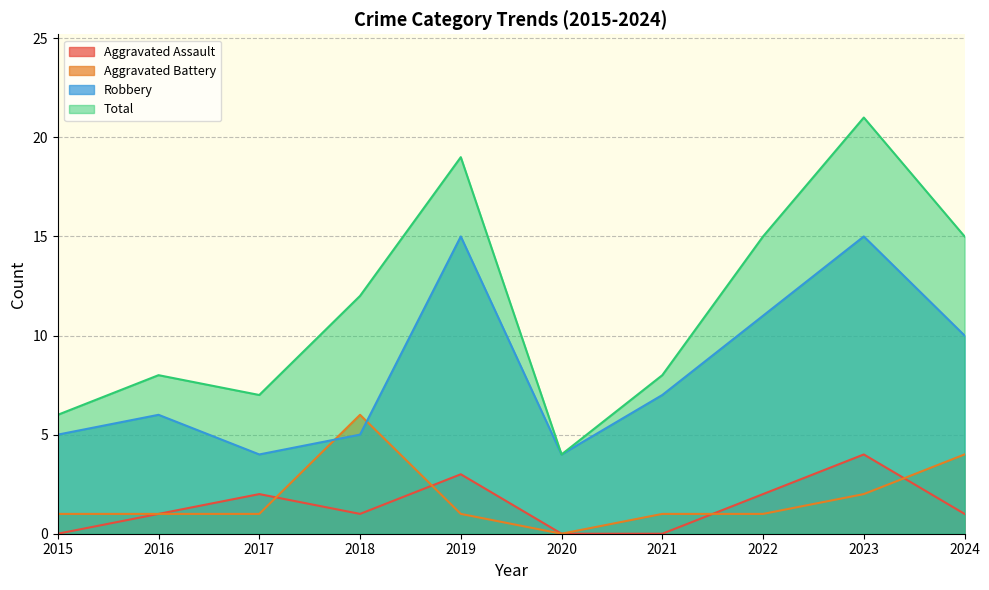

Does the chart have visible grid lines?

Yes